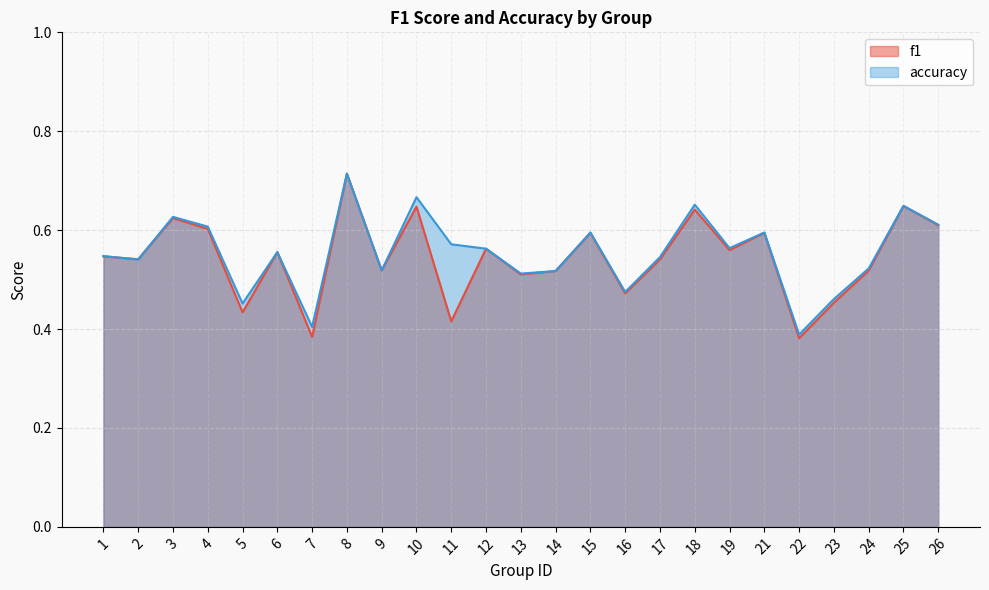

What is the total value across all series at 24?

1.0